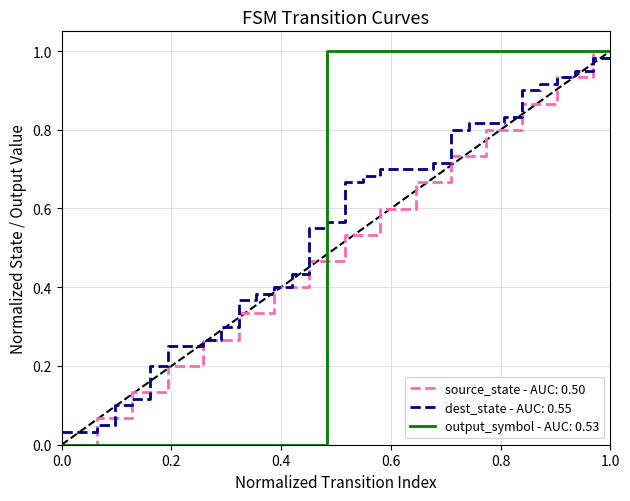

How many distinct data groups are displayed?

3